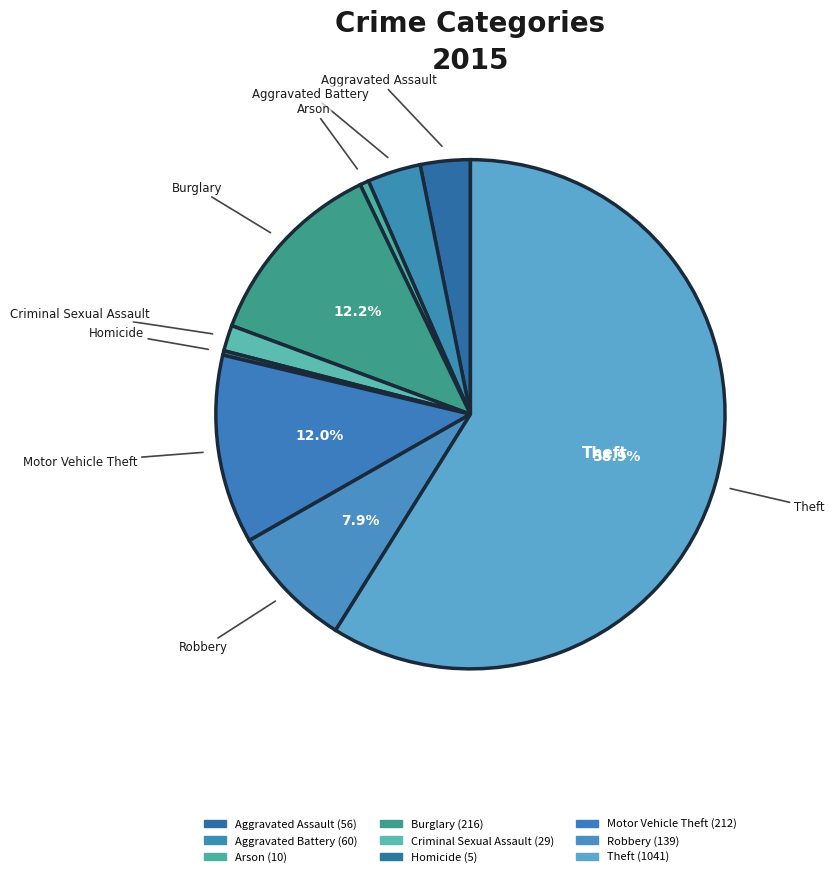

To the nearest percent, what is the combined percentage of Aggravated Assault and Criminal Sexual Assault?

5%